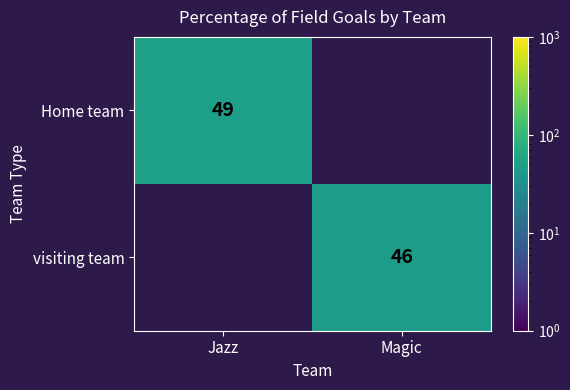

Is it true that Home team equals 49 at Jazz?

True